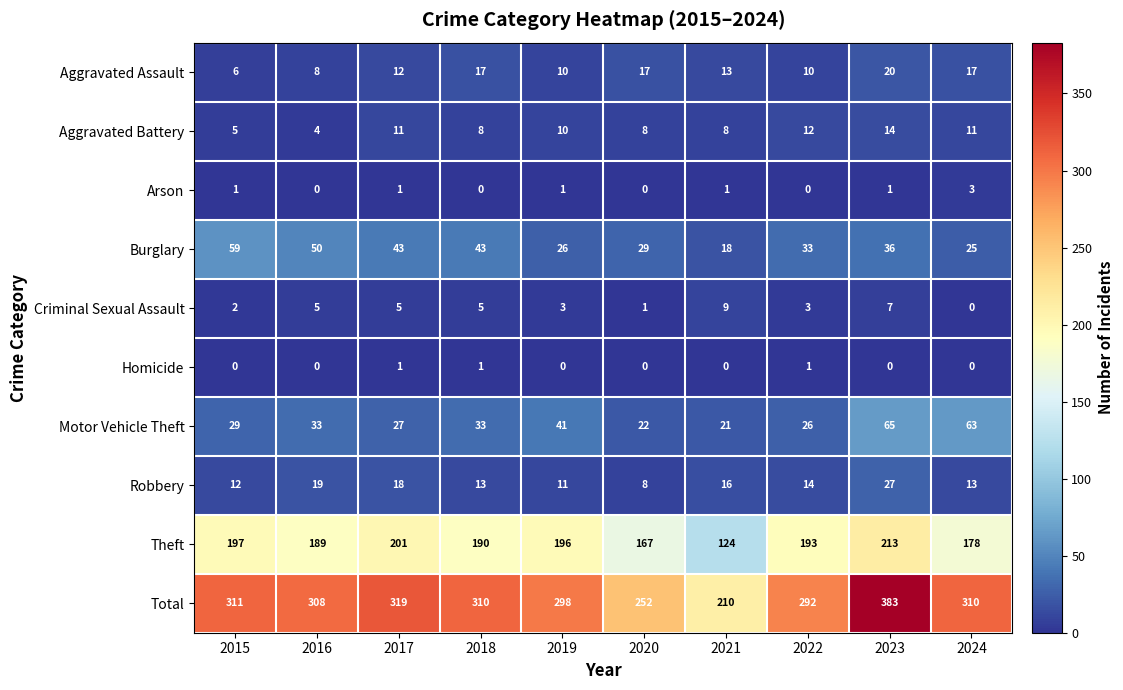

How many categories are shown in the chart?

10